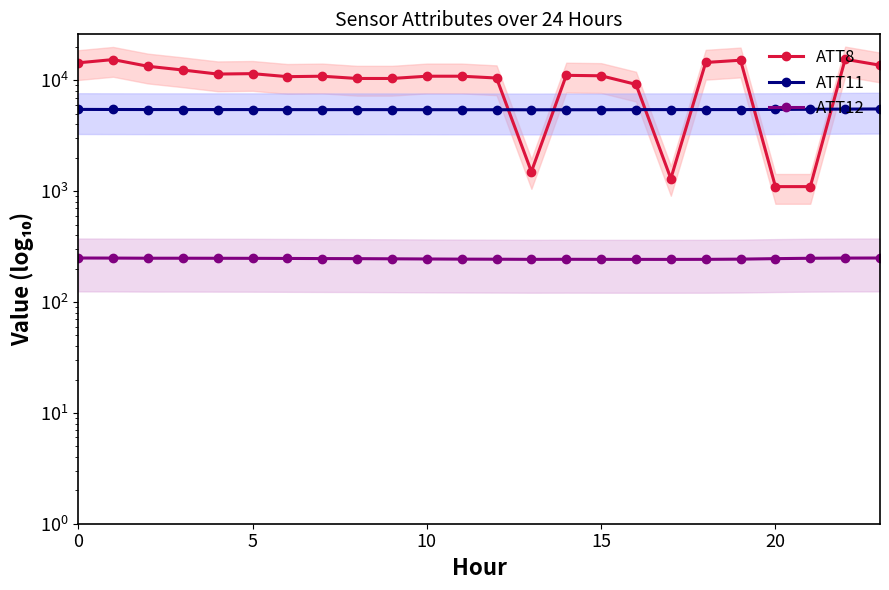

Reading left to right, transcribe all the data shown in this chart.

ATT8: 14400.0	15400.0	13400.0	12400.0	11400.0	11500.0	10800.0	10900.0	10400.0	10400.0	10900.0	10900.0	10500.0	1500.0	11100.0	11000.0	9200.0	1300.0	14500.0	15200.0	1100.0	1100.0	15500.0	13700.0
ATT11: 5470.0	5460.2	5455.1	5453.7	5451.1	5451.7	5446.8	5443.5	5446.7	5444.1	5439.1	5434.8	5433.9	5427.9	5431.5	5435.2	5445.7	5448.8	5451.2	5451.2	5465.0	5483.0	5503.2	5520.1
ATT12: 249.6	249.3	248.5	248.5	248.2	248.0	247.4	246.7	246.3	245.5	244.6	243.9	243.4	242.8	243.1	242.8	242.6	242.6	242.8	243.9	246.4	248.3	249.2	249.6